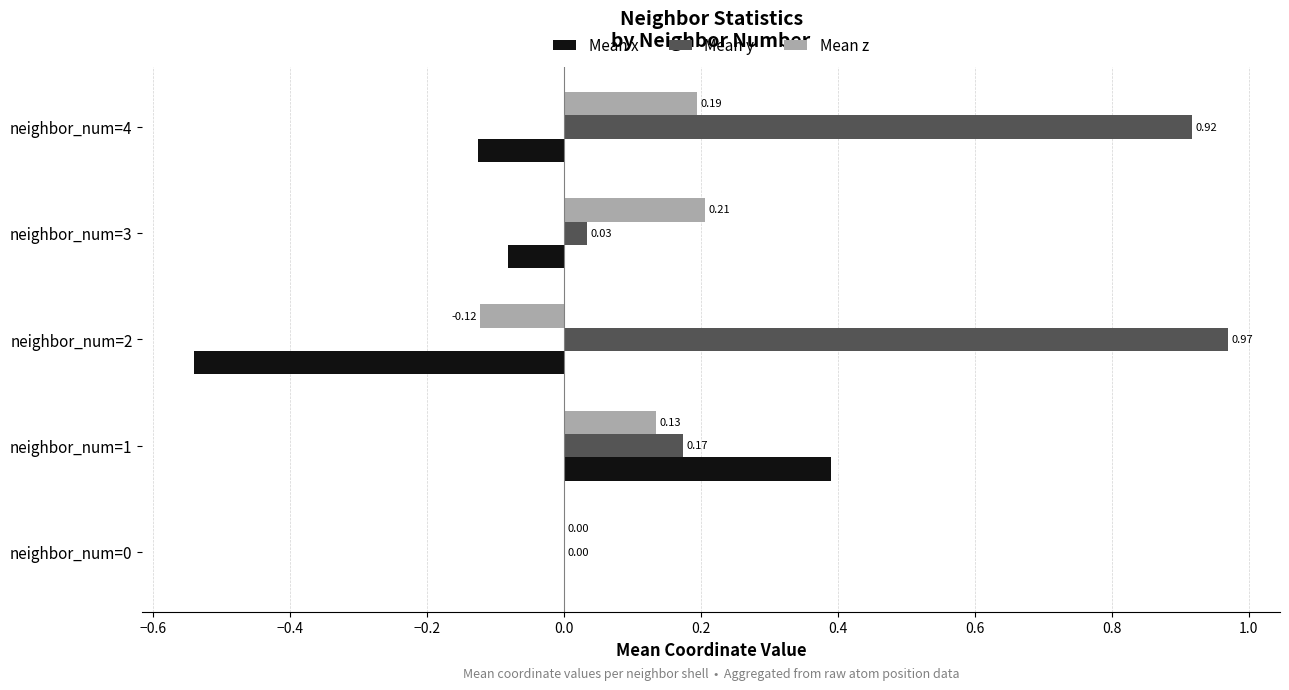

At which category is the sum across all series the highest?

neighbor_num=4